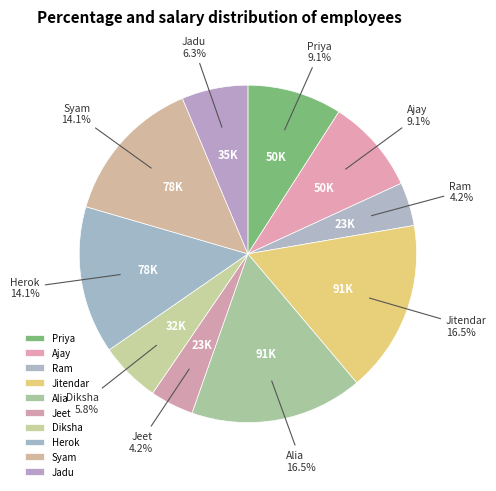

To the nearest percent, what is the average slice percentage?

10%